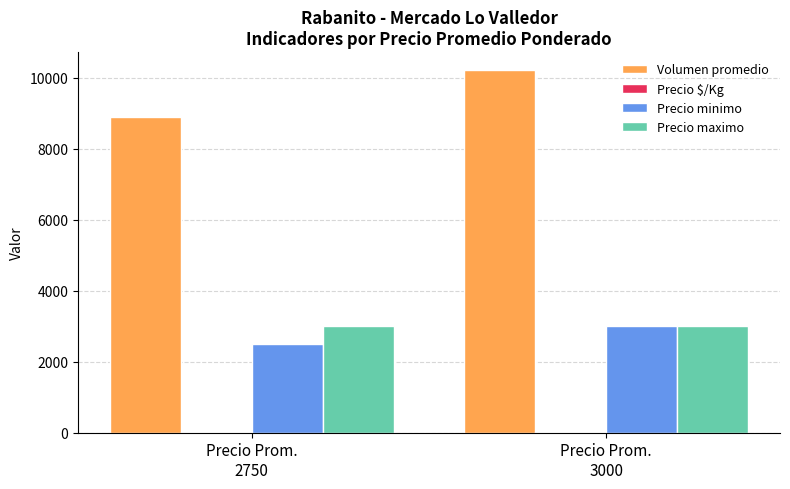

True or false: Precio minimo has a value of 2500 at Precio Prom.
2750.

True